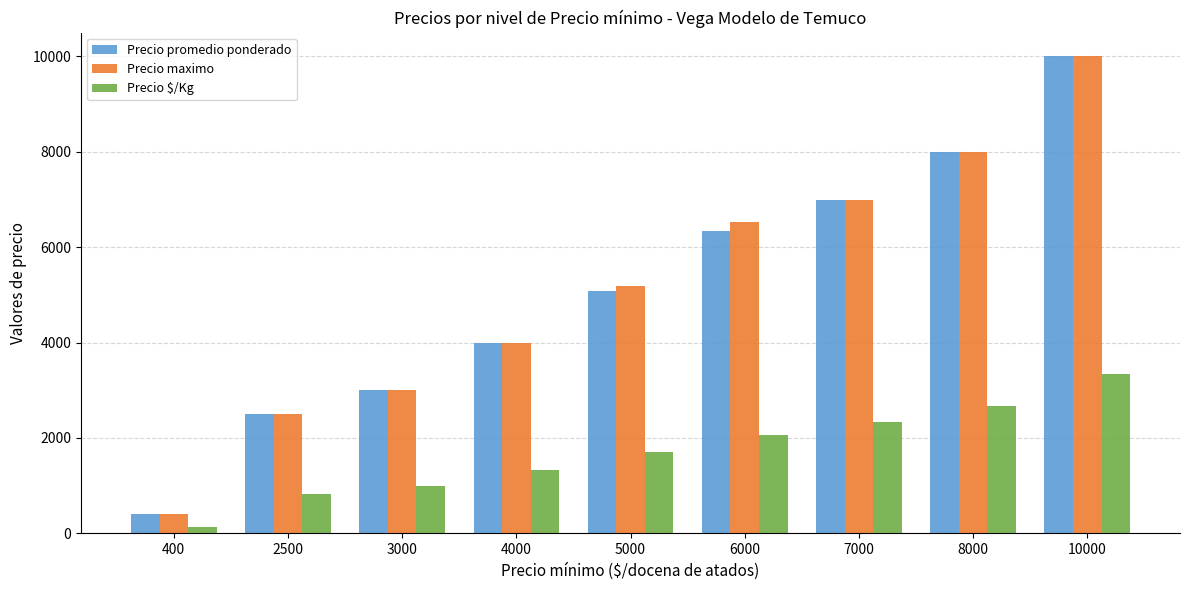

Is the value of Precio promedio ponderado at 3000 greater than the value of Precio $/Kg at 10000?

No